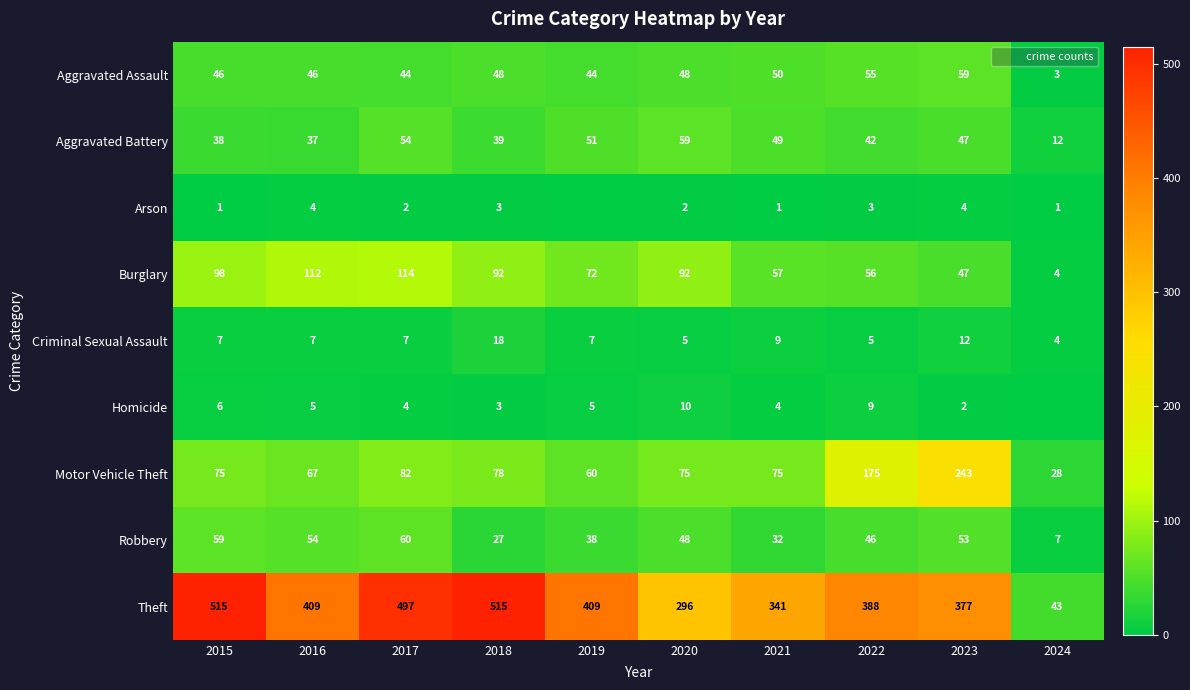

Rank the series by their maximum value, from highest to lowest.

Theft, Motor Vehicle Theft, Burglary, Robbery, Aggravated Assault, Aggravated Battery, Criminal Sexual Assault, Homicide, Arson